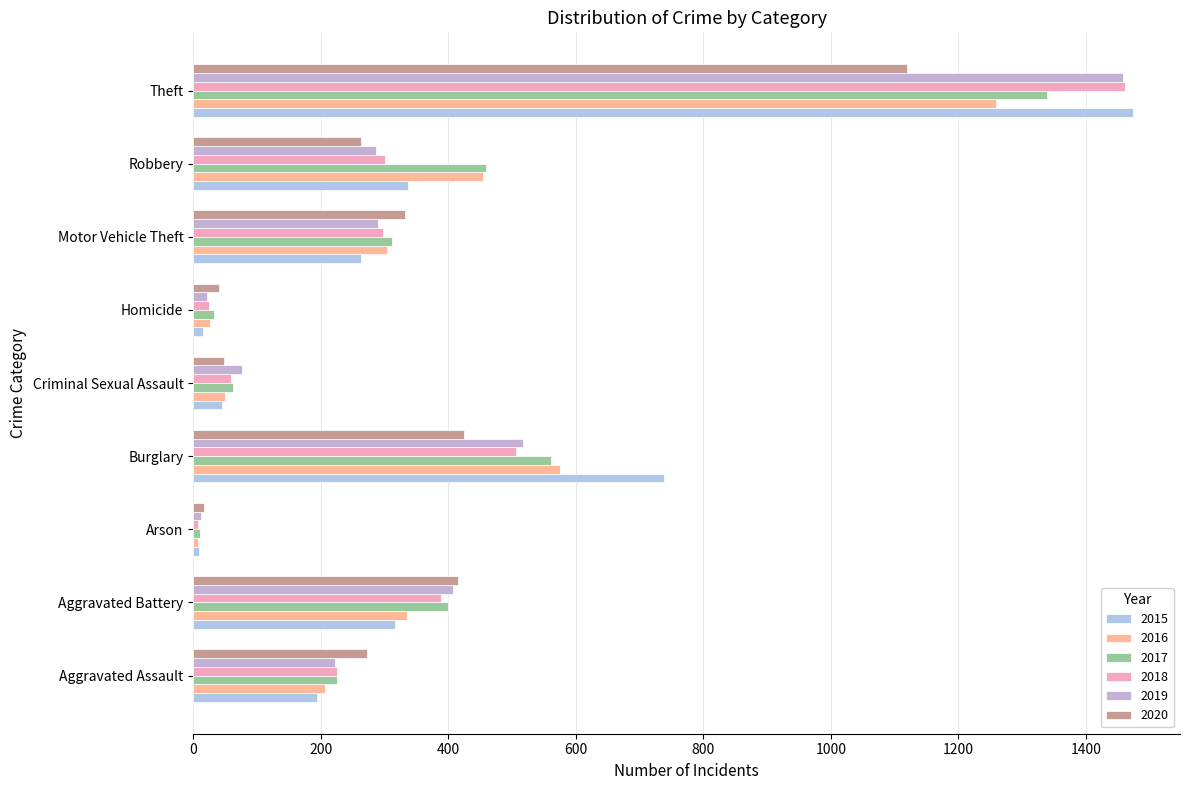

What is the difference between the 2018 values at Arson and Motor Vehicle Theft?

291